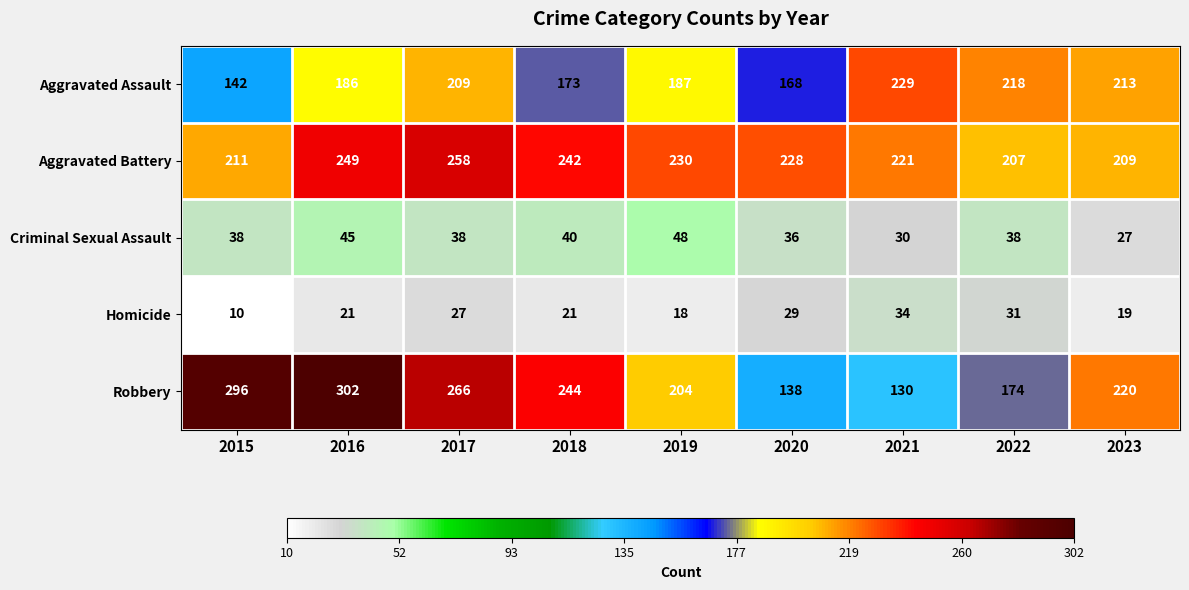

Where does the Aggravated Battery series first go above 228?

2016